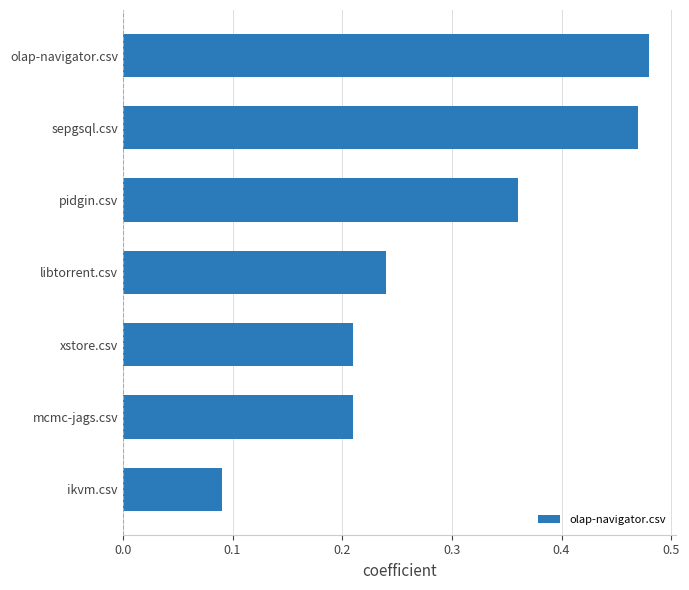

True or false: the data shows 0.2 at pidgin.csv.

False